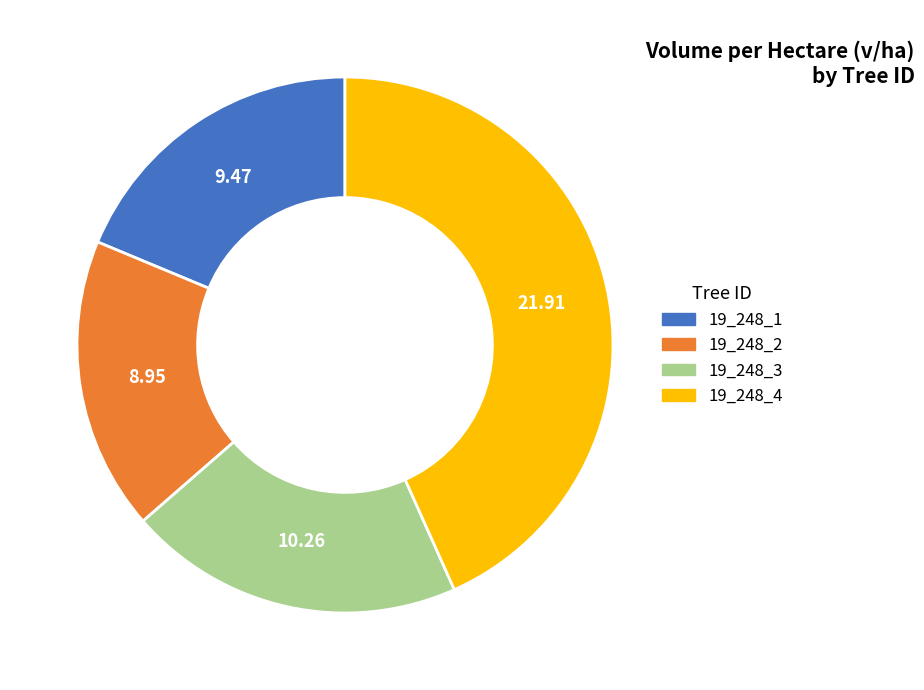

Combined, do 19_248_1 and 19_248_4 account for over 50%?

Yes